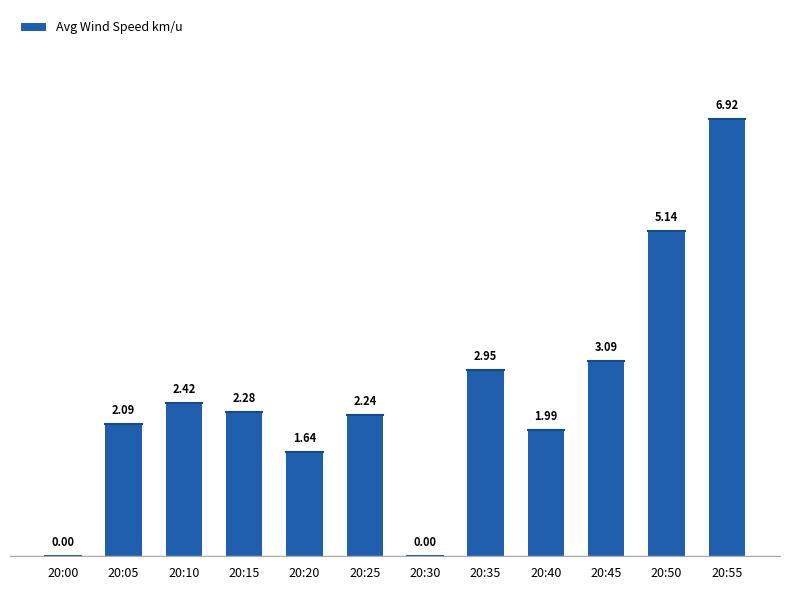

What is the sum of the values at 20:25 and 20:40?

4.2